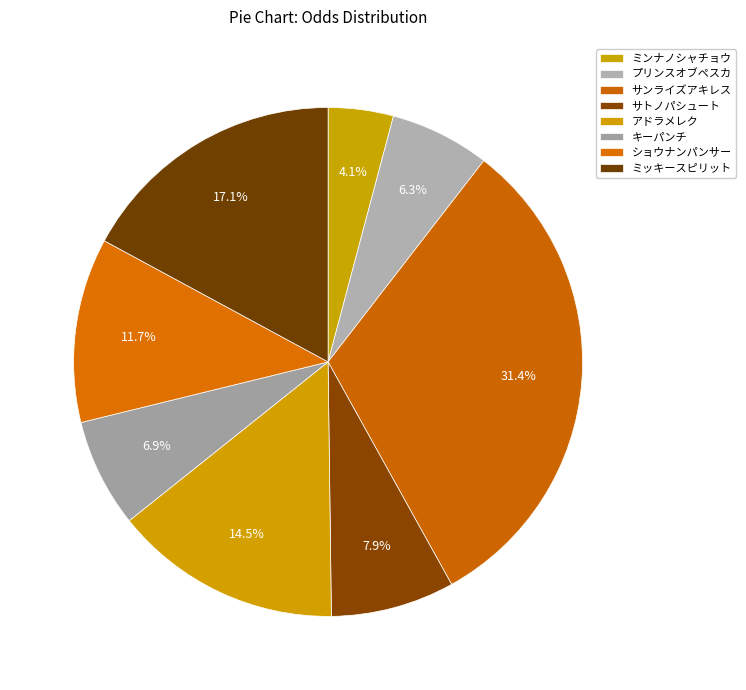

Does any single category account for the majority?

No